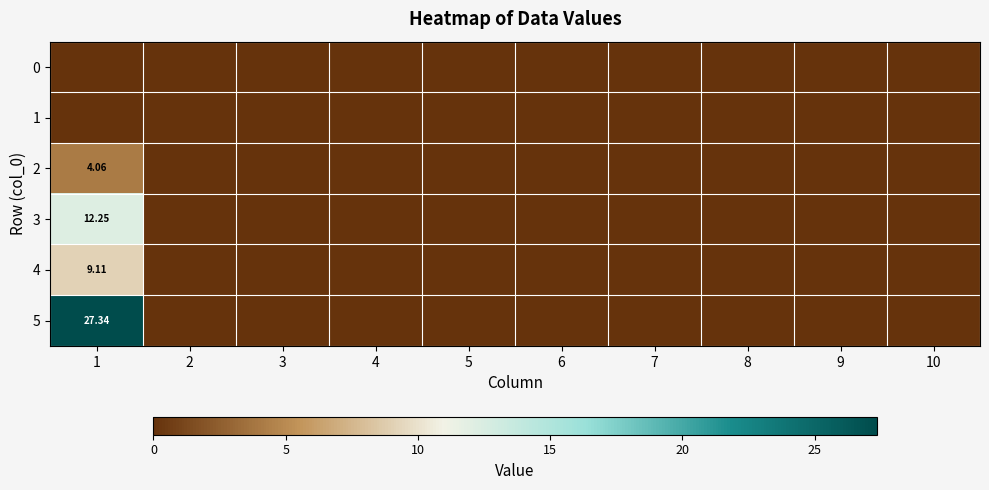

What is the difference between the maximum and second lowest values in the 5 series?

27.3